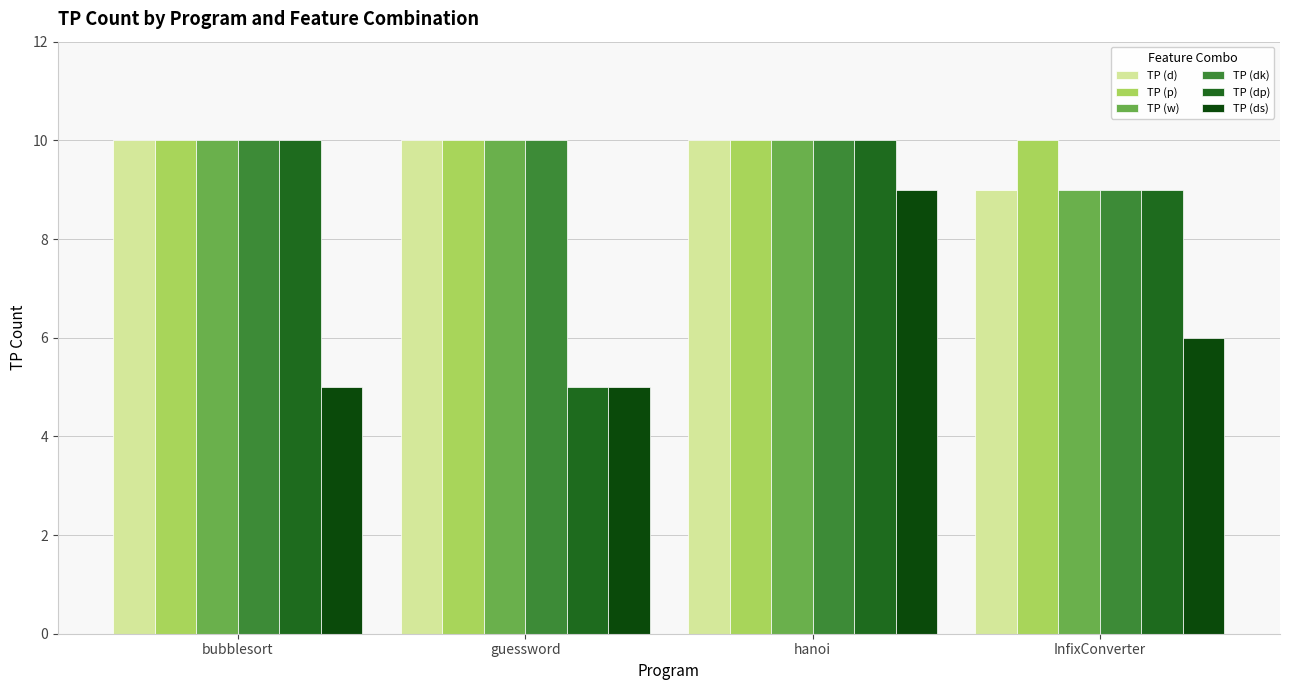

What is the difference between the maximum and second lowest values in the TP (ds) series?

4